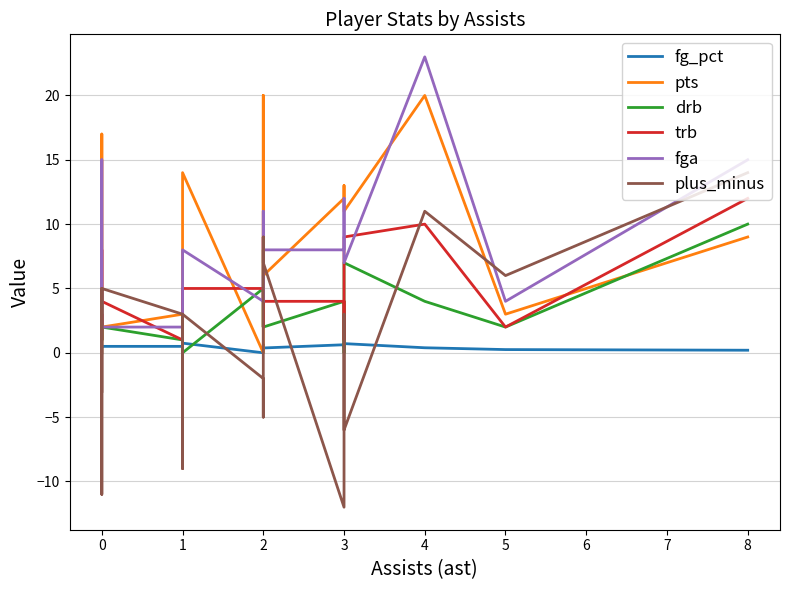

Where is the first local maximum for fga?

2